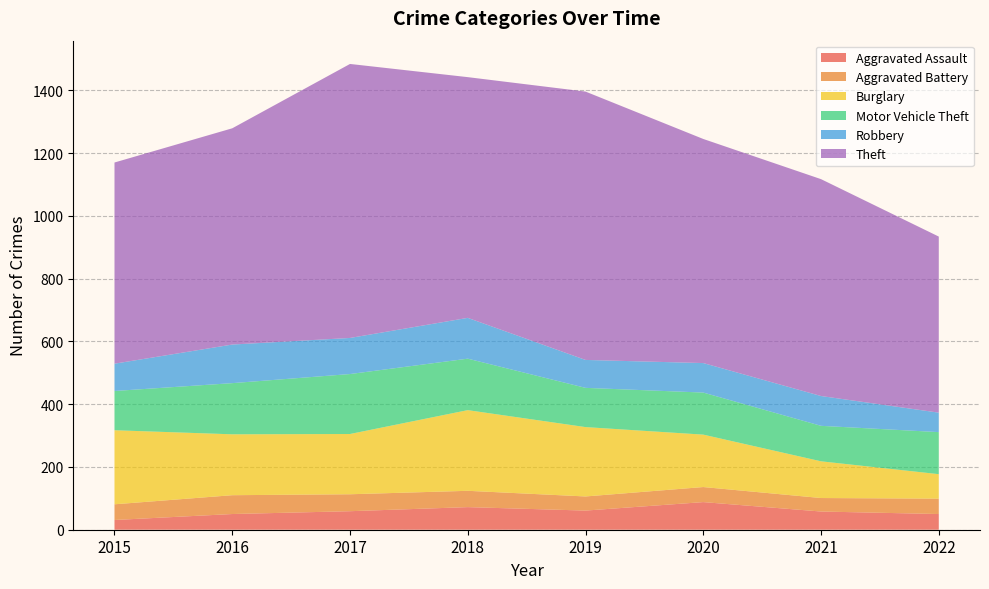

Reading left to right, transcribe all the data shown in this chart.

Aggravated Assault: 2015=31	2016=50	2017=59	2018=72	2019=61	2020=88	2021=58	2022=50
Aggravated Battery: 2015=50	2016=60	2017=54	2018=52	2019=45	2020=48	2021=43	2022=49
Burglary: 2015=236	2016=194	2017=192	2018=257	2019=221	2020=167	2021=117	2022=78
Motor Vehicle Theft: 2015=125	2016=163	2017=191	2018=164	2019=125	2020=134	2021=113	2022=134
Robbery: 2015=87	2016=123	2017=115	2018=130	2019=89	2020=94	2021=95	2022=62
Theft: 2015=641	2016=689	2017=873	2018=767	2019=855	2020=714	2021=691	2022=561